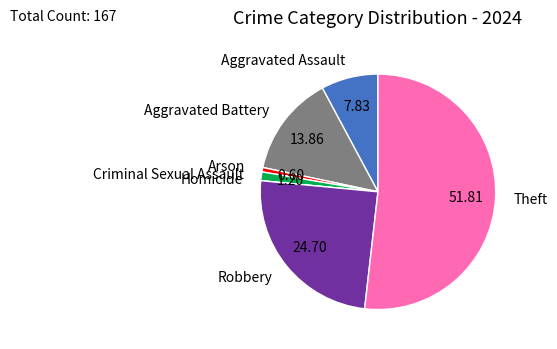

What is the largest slice in the pie chart?

Theft